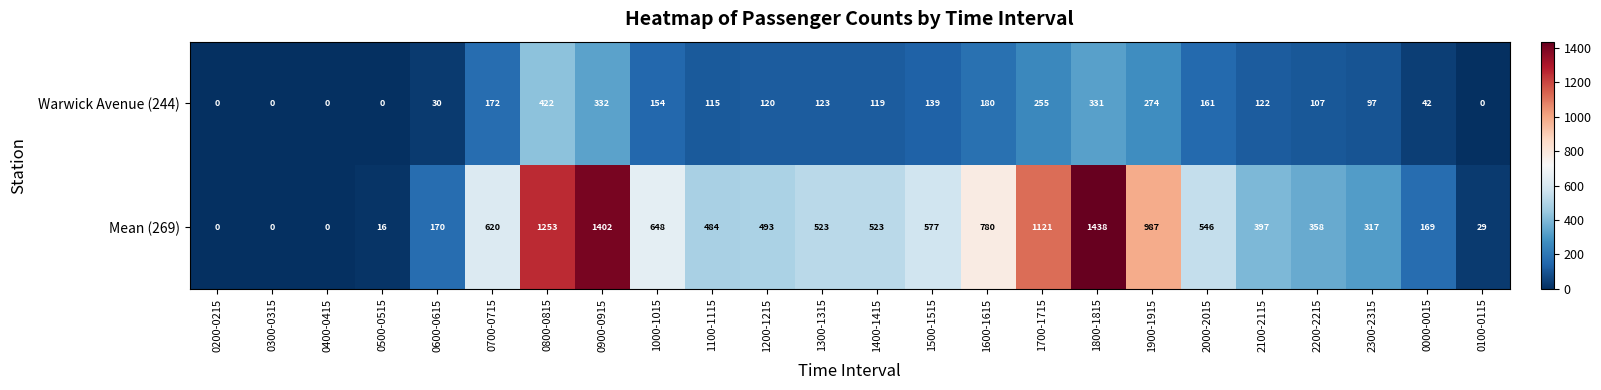

At which category does the chart reach its peak across all series?

1800-1815